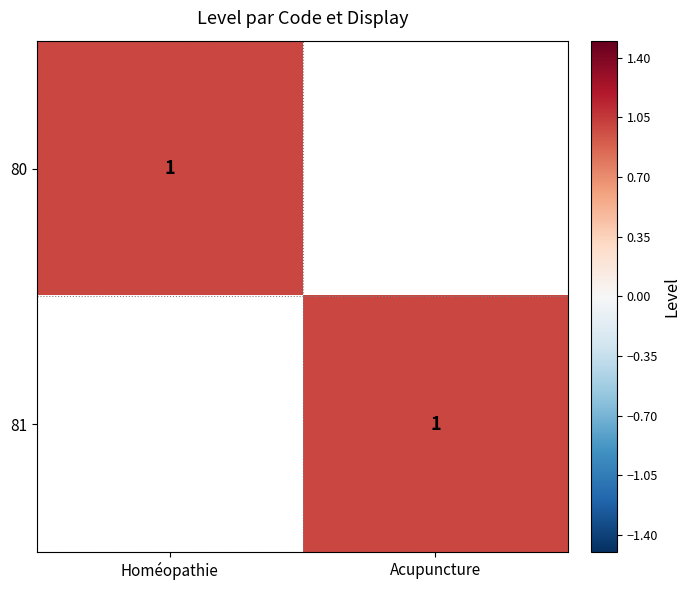

The 81 series shows 2 at Acupuncture. True or false?

False